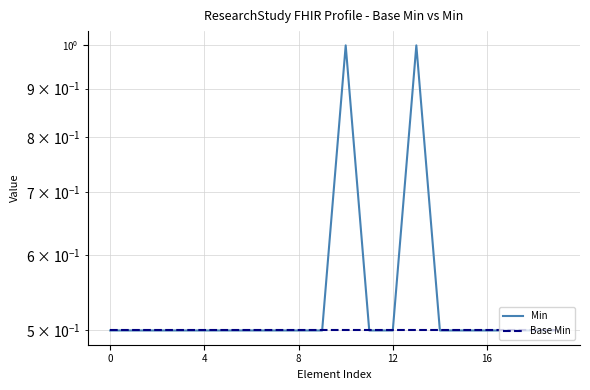

At 4, list the series in order from largest to smallest.

Min, Base Min